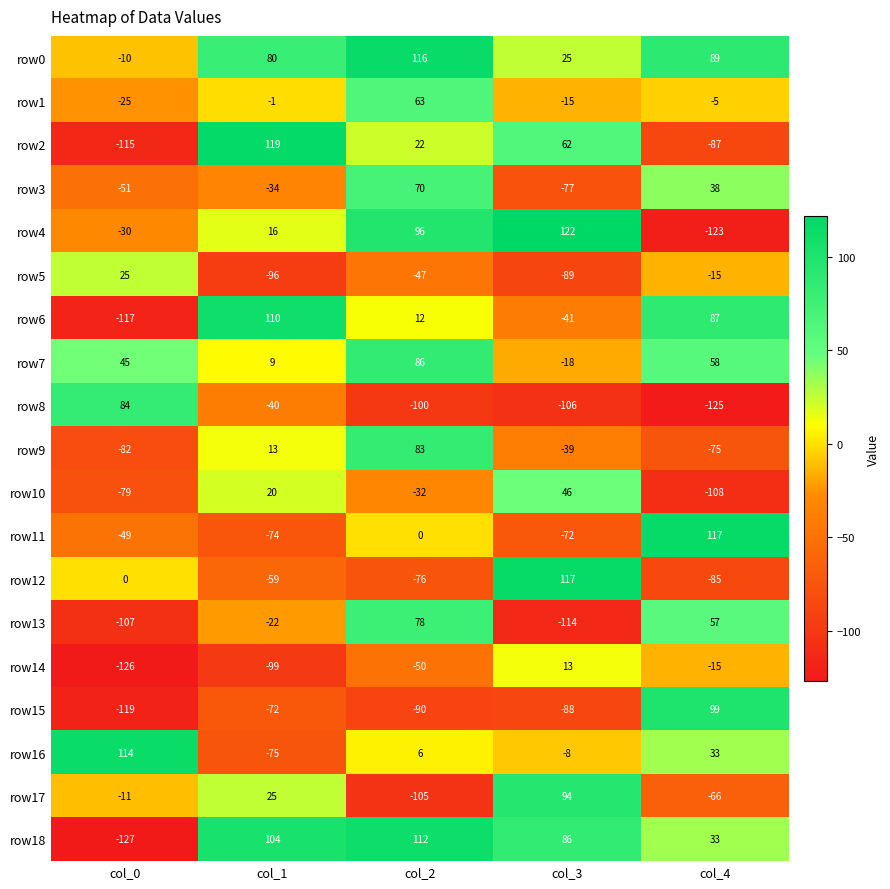

What is the sum of the row10 values at col_0 and col_1?

-59